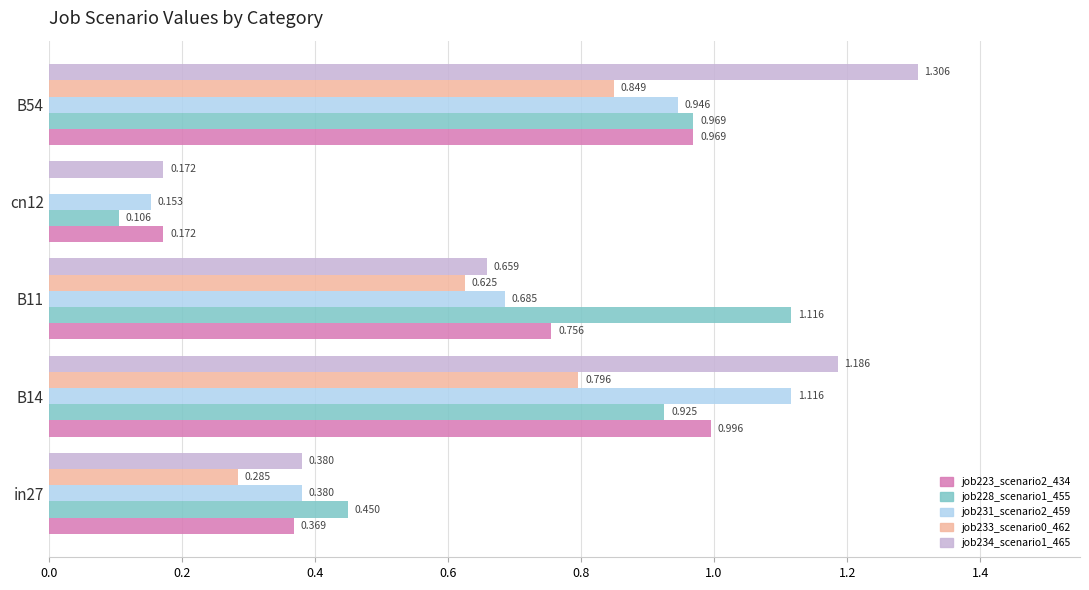

What are all the series names shown in the legend?

job223_scenario2_434, job228_scenario1_455, job231_scenario2_459, job233_scenario0_462, job234_scenario1_465